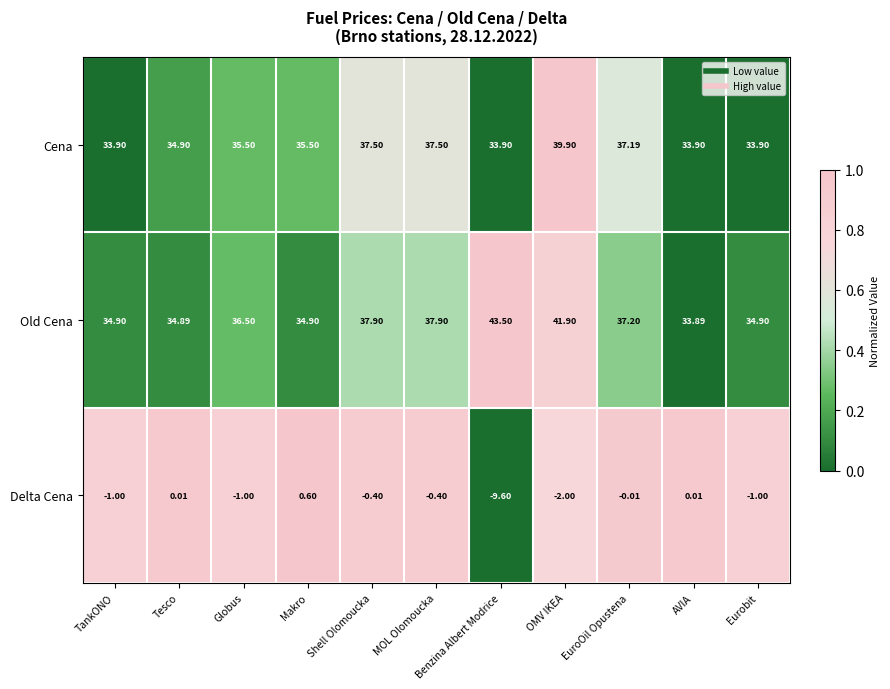

At which label is Delta Cena closest to -4?

OMV IKEA